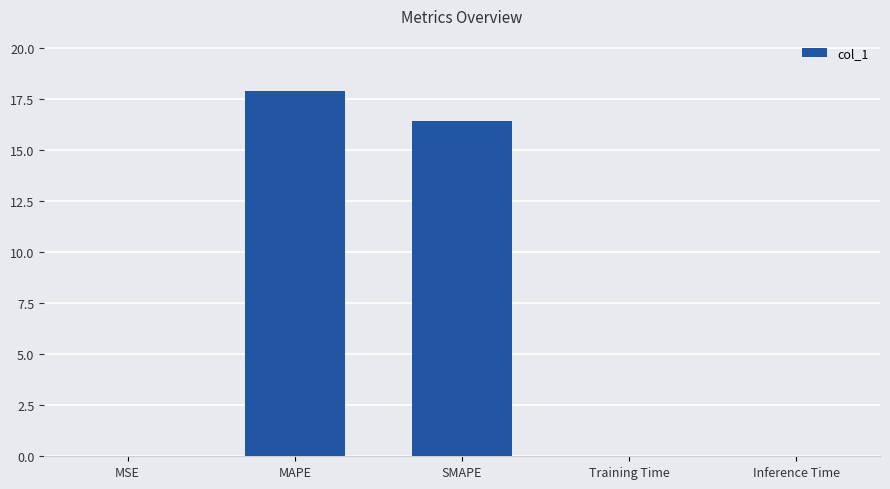

Which has a higher value, Training Time or SMAPE?

SMAPE